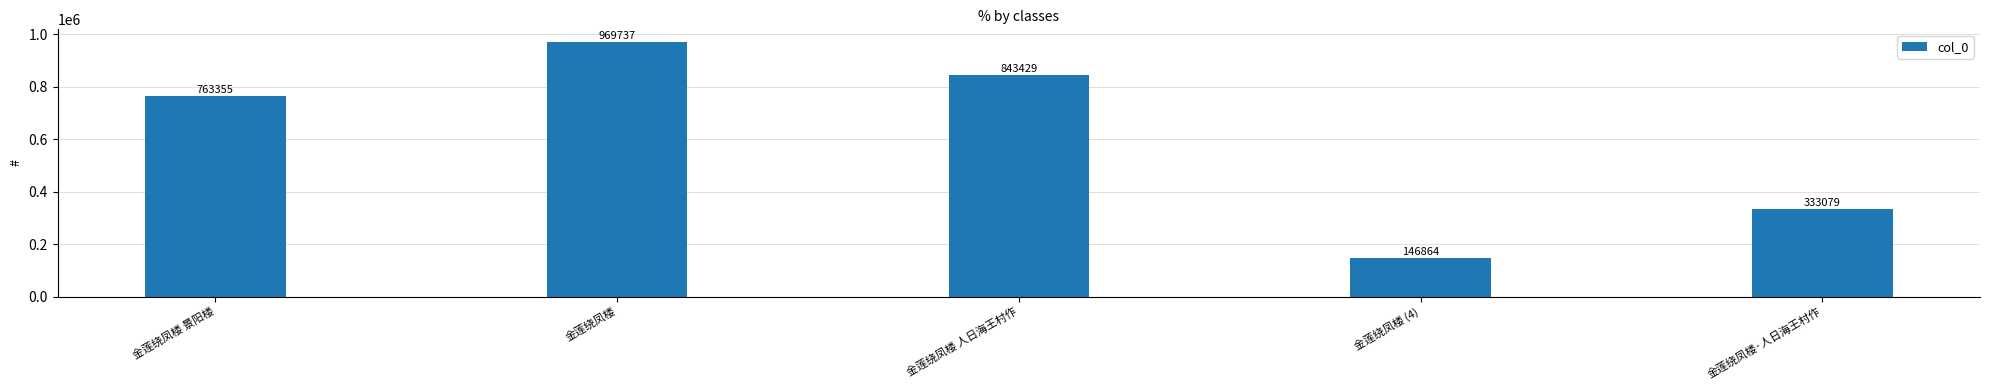

List the labels in order of value, smallest first.

金莲绕凤楼 (4), 金莲绕凤楼·人日海王村作, 金莲绕凤楼 景阳楼, 金莲绕凤楼 人日海王村作, 金莲绕凤楼